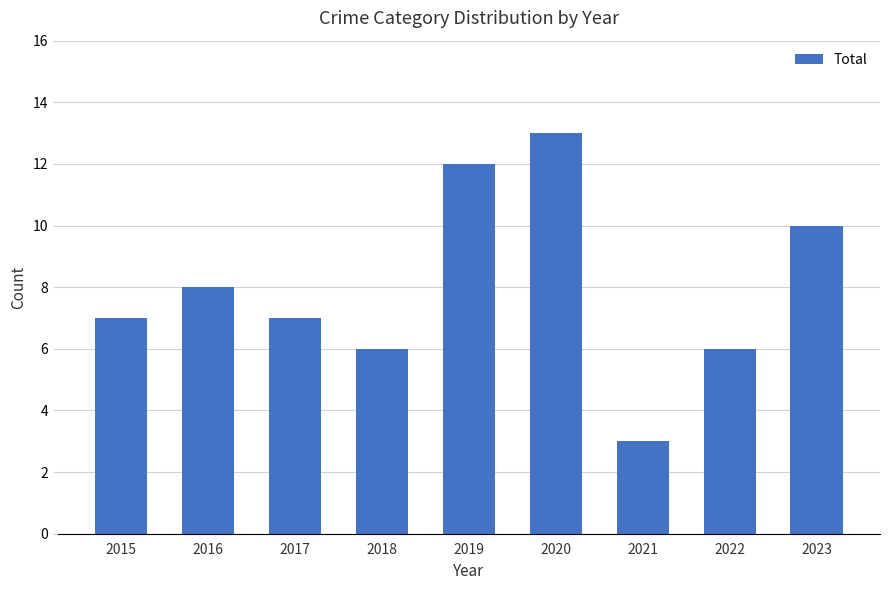

How many values are between 6 and 10?

6